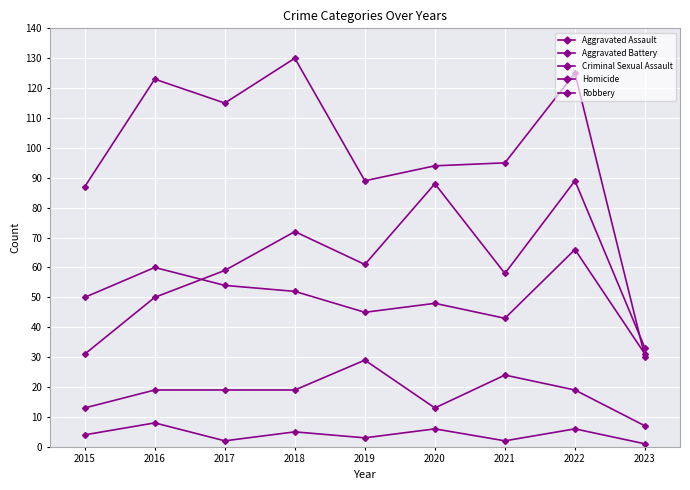

The Robbery series shows 125 at 2022. True or false?

True